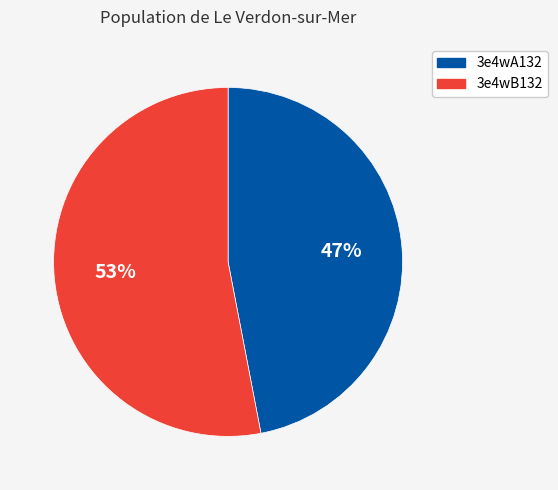

Do 3e4wB132 and 3e4wA132 together represent more than half of the pie?

Yes